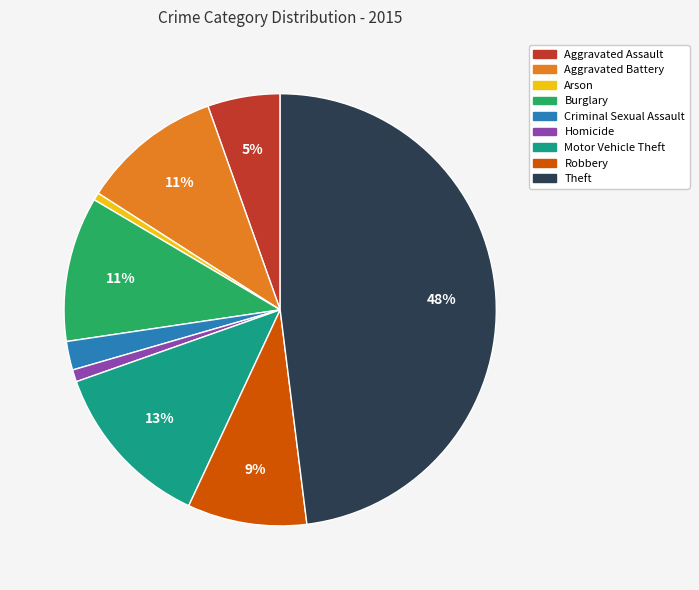

What is the largest slice in the pie chart?

Theft